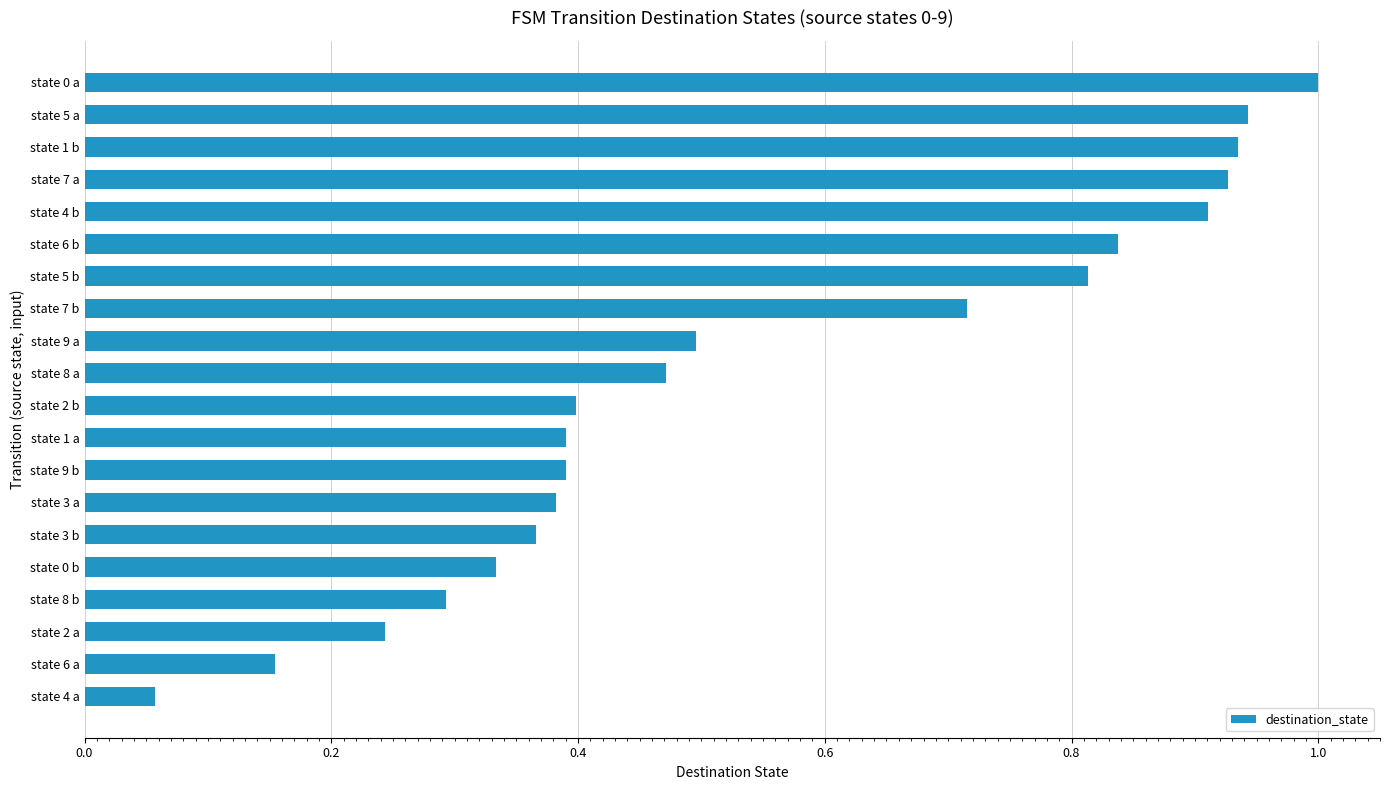

What position from the bottom is state 3 b?

6